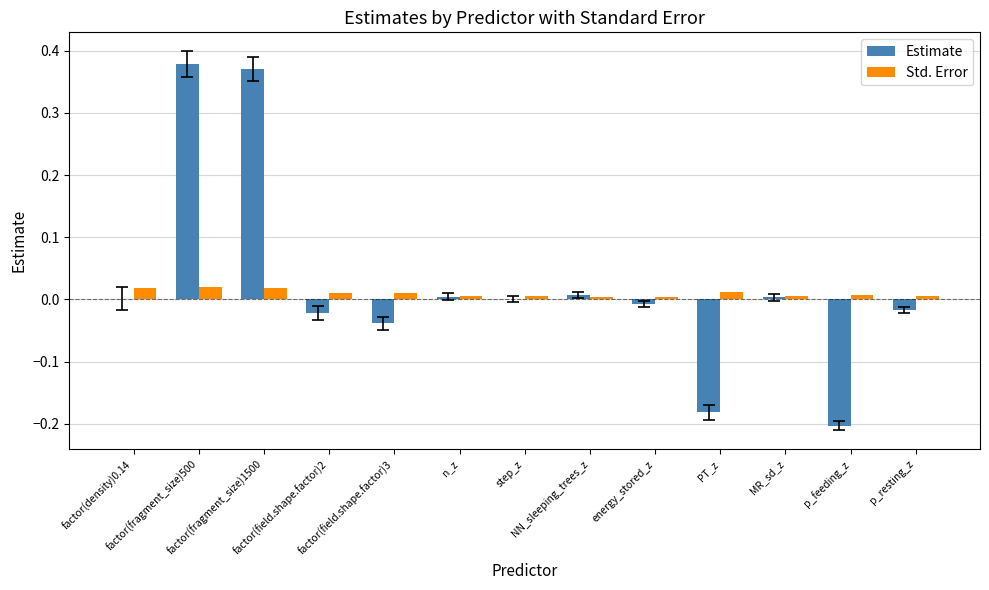

What are all the series names shown in the legend?

Estimate, Std. Error